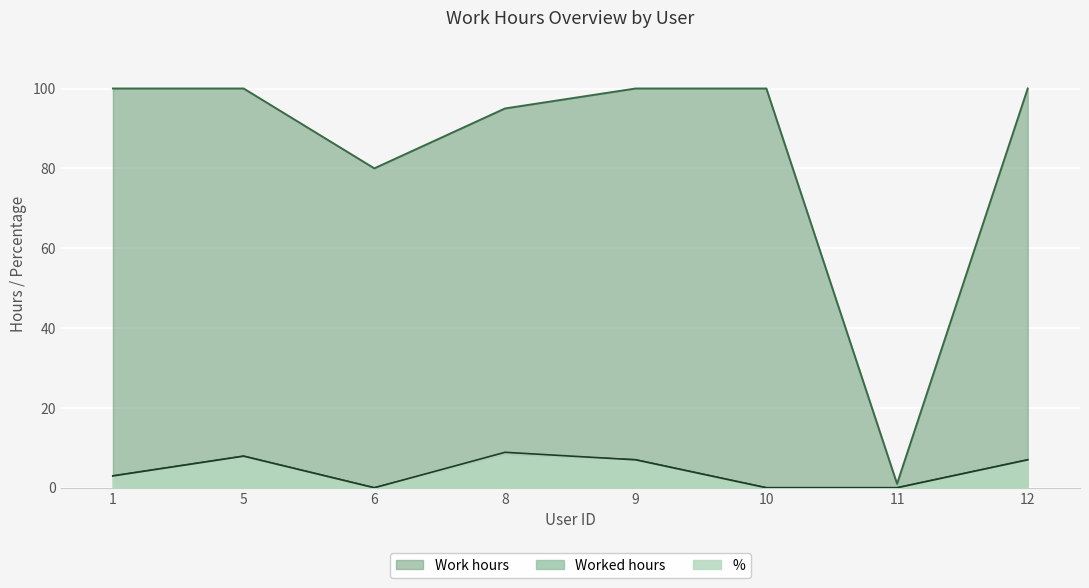

True or false: Worked hours and Work hours intersect in this chart.

False